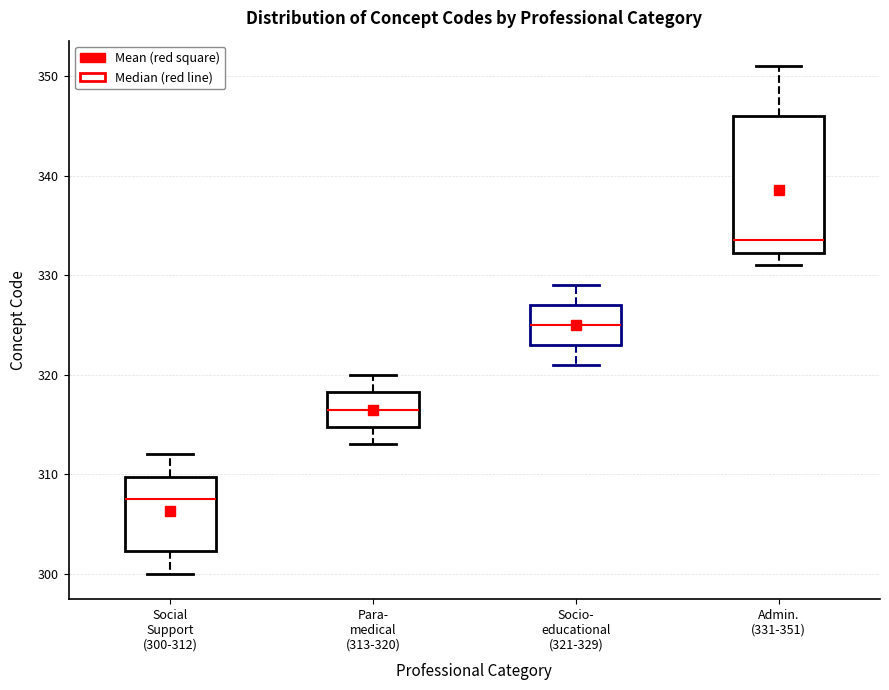

Reading left to right, read every box against the y-axis: the position of its median line, the range the box covers, and the ends of its whiskers. The values are not printed on the chart, so give them approximately, as read against the axis.

Social Support (300-312): median 308, box 302 to 310, whiskers 300 to 312
Para- medical (313-320): median 317, box 315 to 318, whiskers 313 to 320
Socio- educational (321-329): median 325, box 323 to 327, whiskers 321 to 329
Admin. (331-351): median 334, box 332 to 346, whiskers 331 to 351